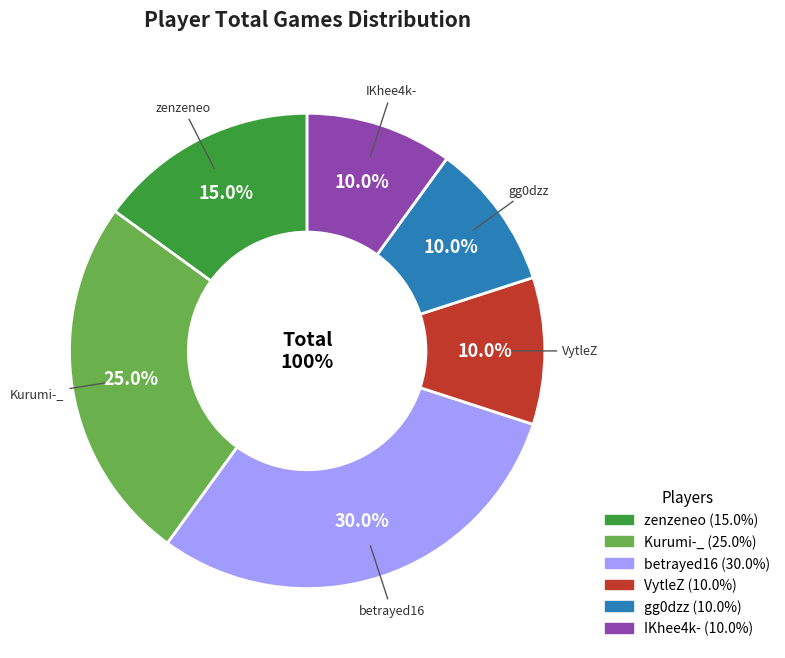

Does betrayed16 represent more than half of the total?

No